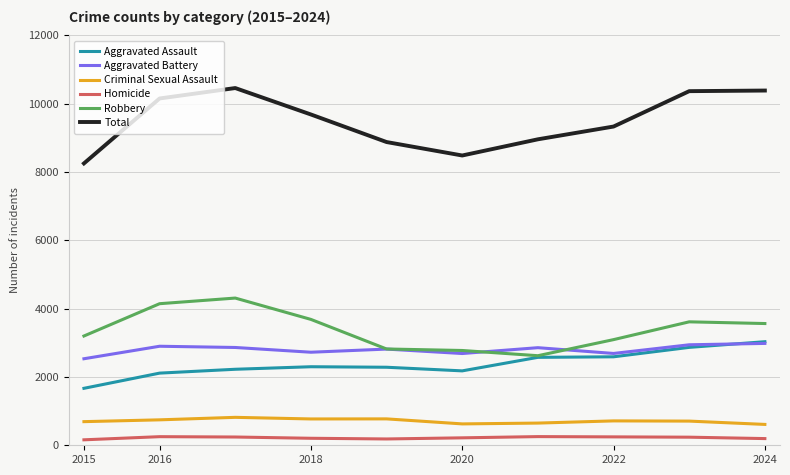

What is the maximum value for Total?

10461